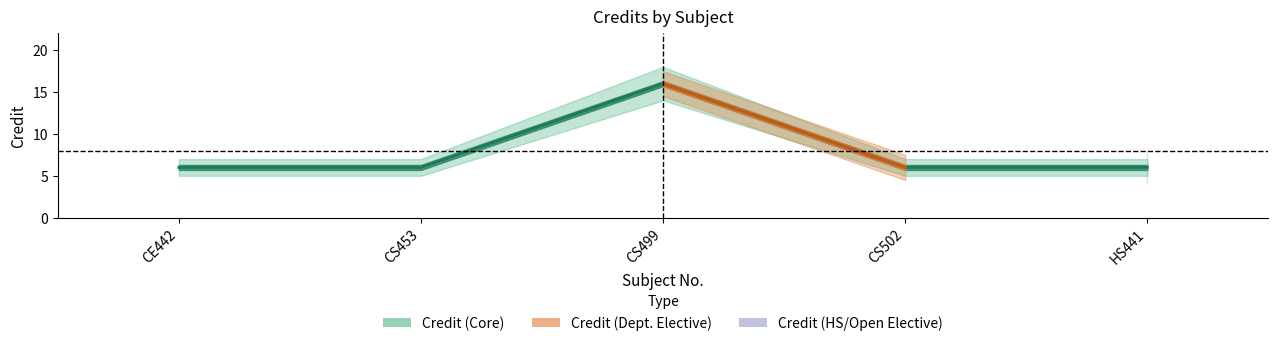

How many data points does each series have?

5